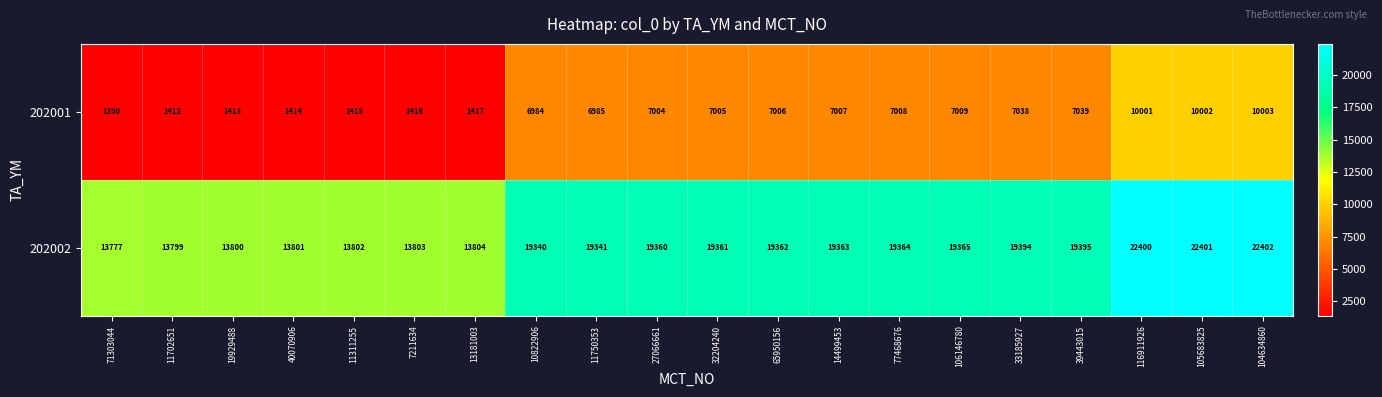

How many categories are shown in the chart?

20